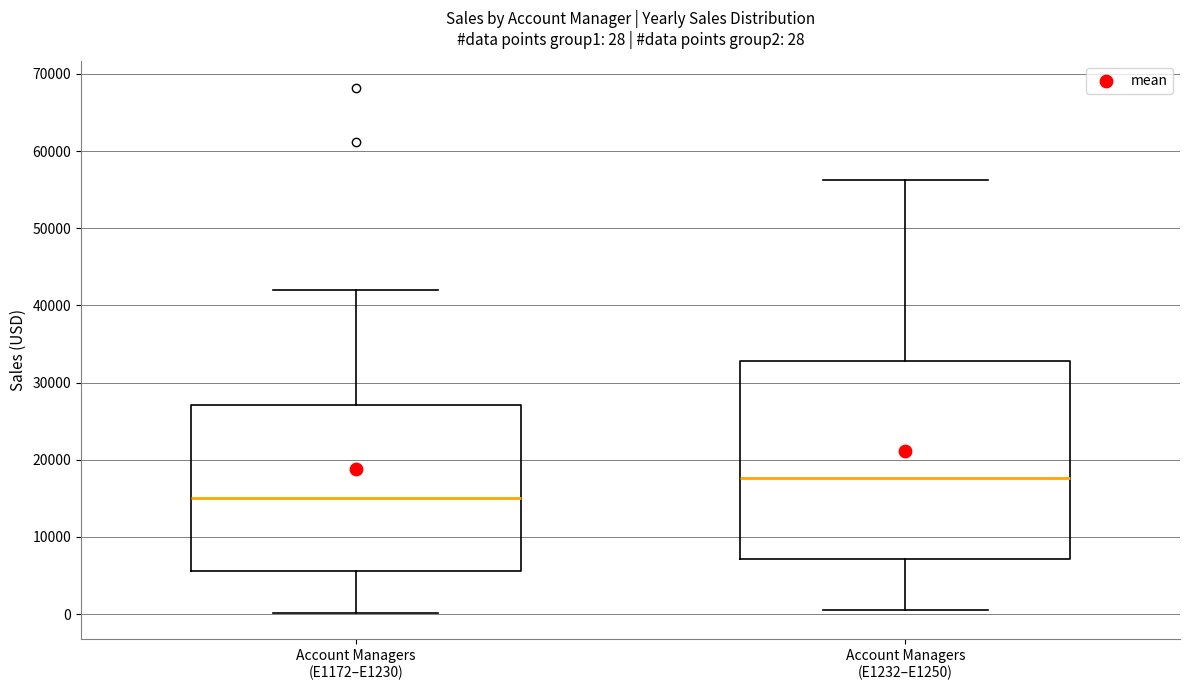

Which box's median line is the highest?

Account Managers (E1232–E1250)